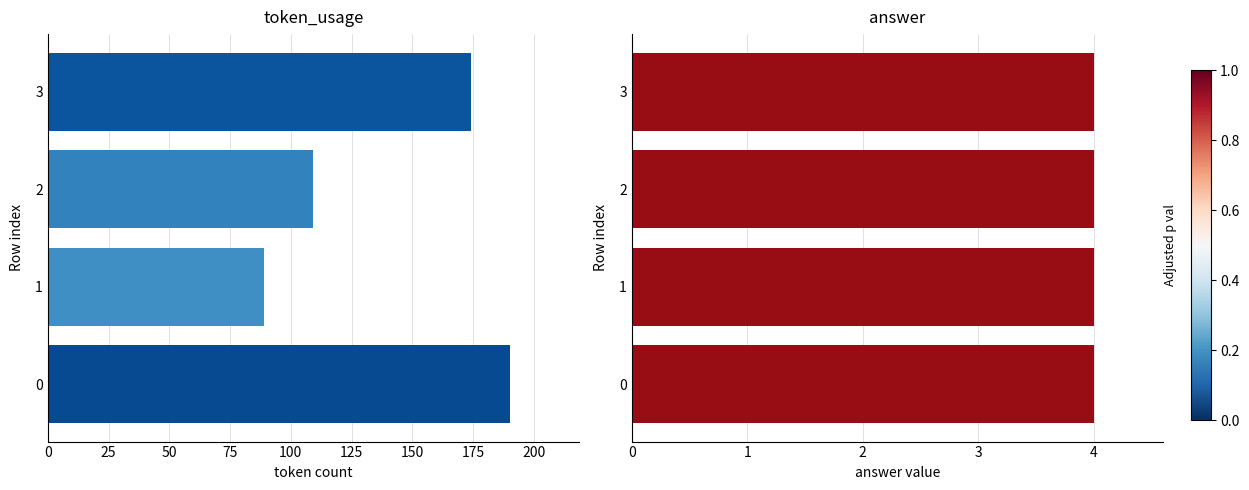

What is the value of the token_usage bar at the 1st from the left?

190.0